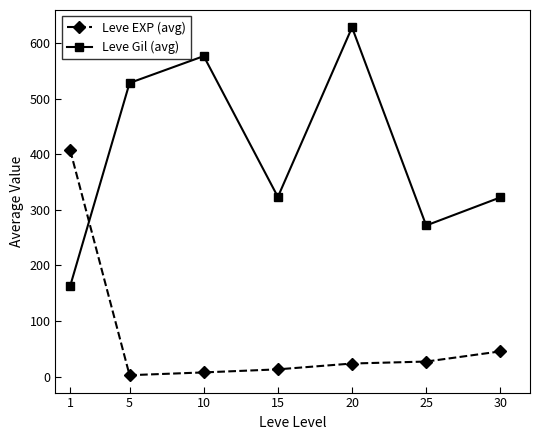

Does the chart have visible grid lines?

No